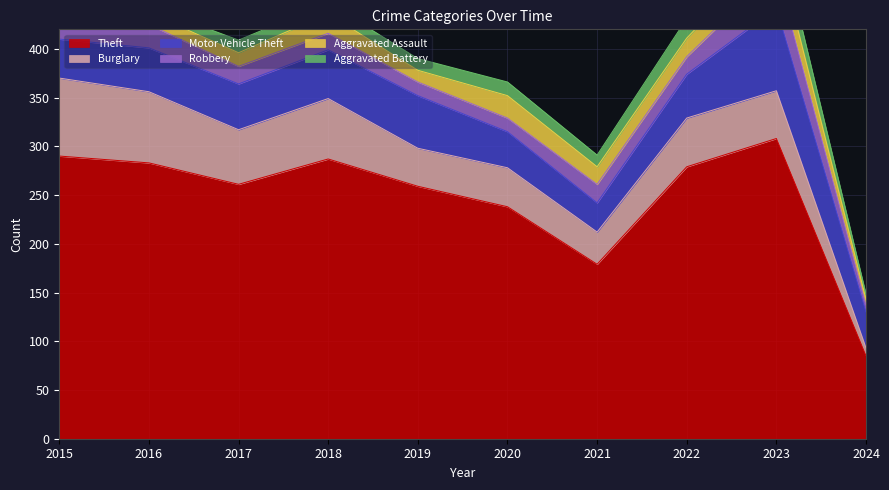

How many interior local valleys does the Burglary series have?

3